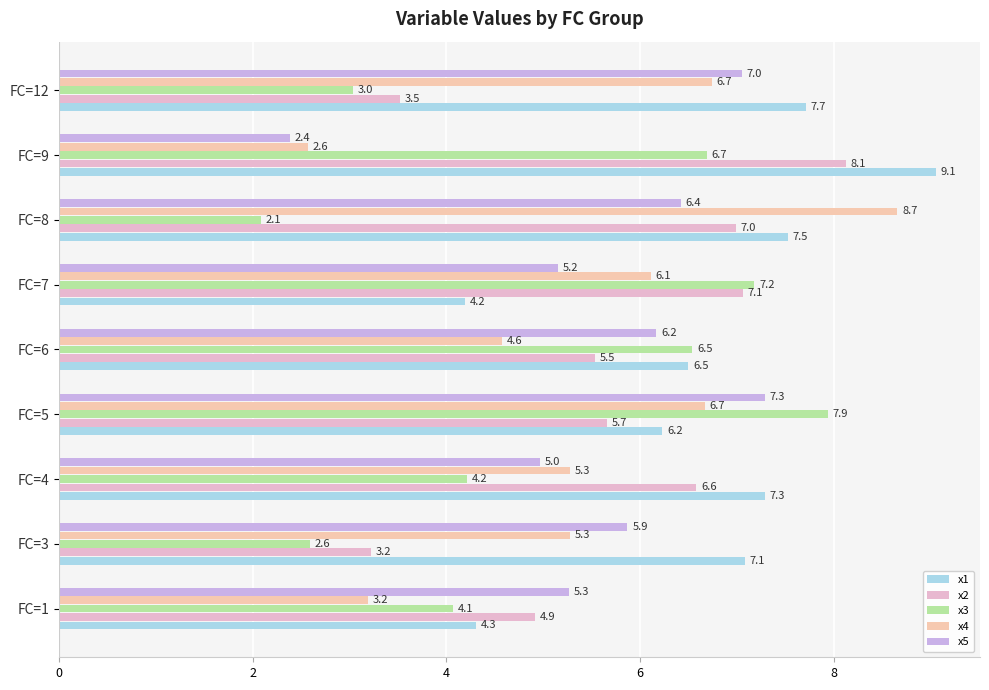

What are all the series names shown in the legend?

x1, x2, x3, x4, x5